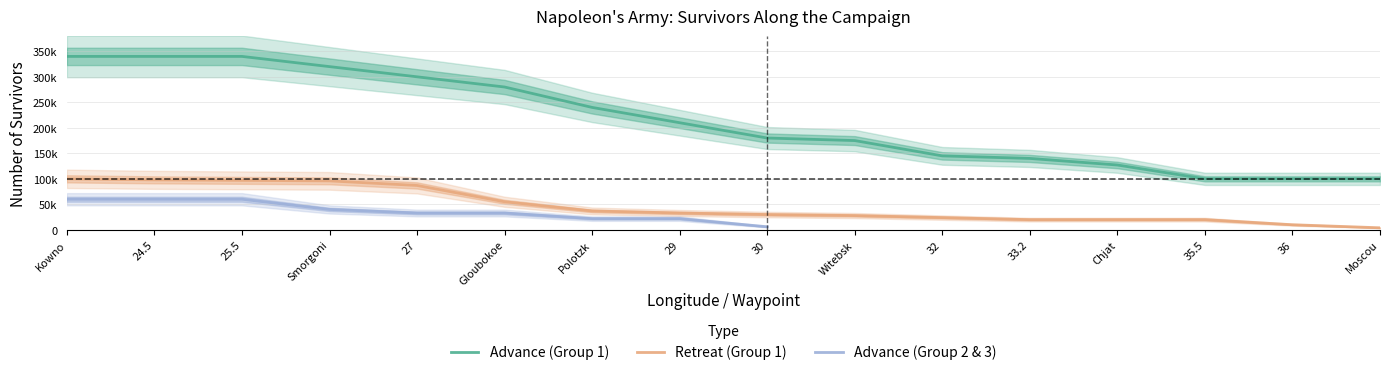

What is the label of the 8th point from the left?

29